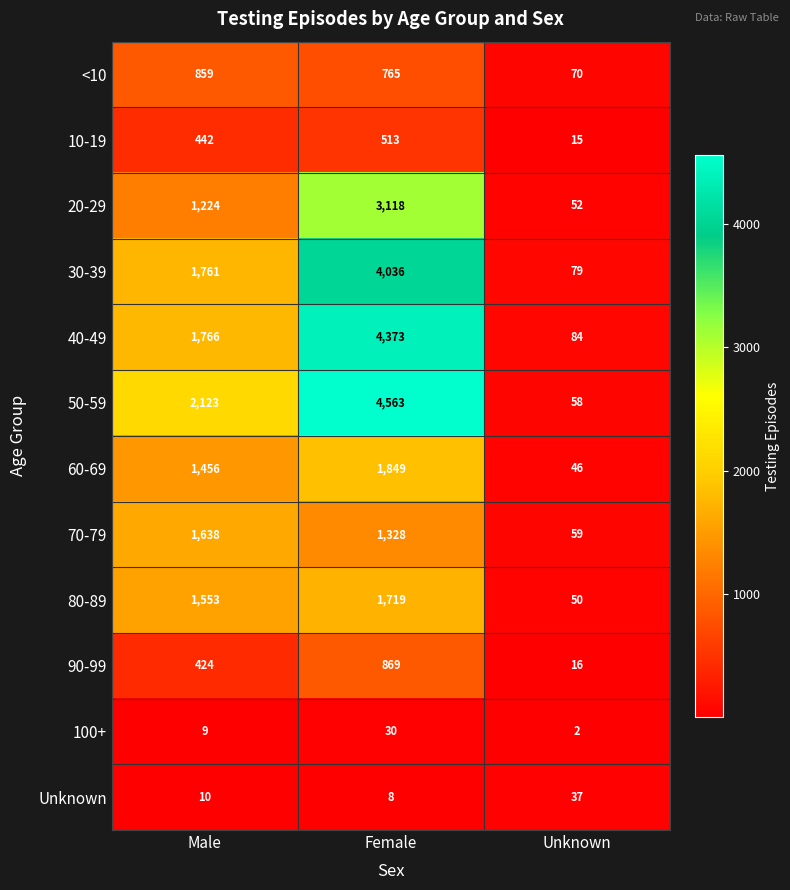

What is the approximate value of 60-69 at Male?

1456